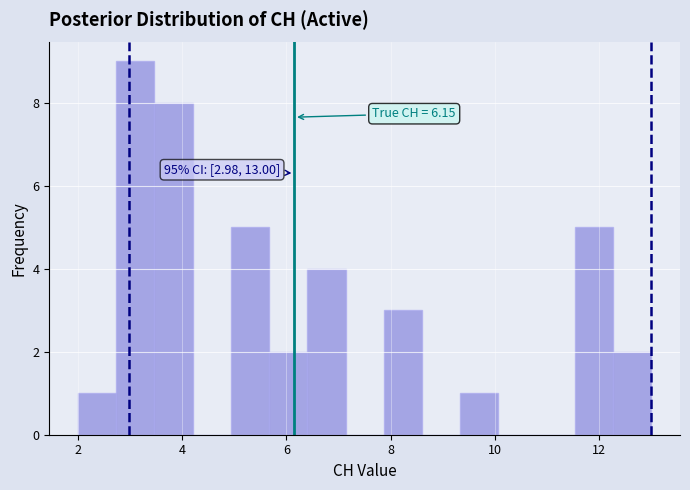

Read against the x-axis, roughly where is the centre of the tallest bar?

3.2